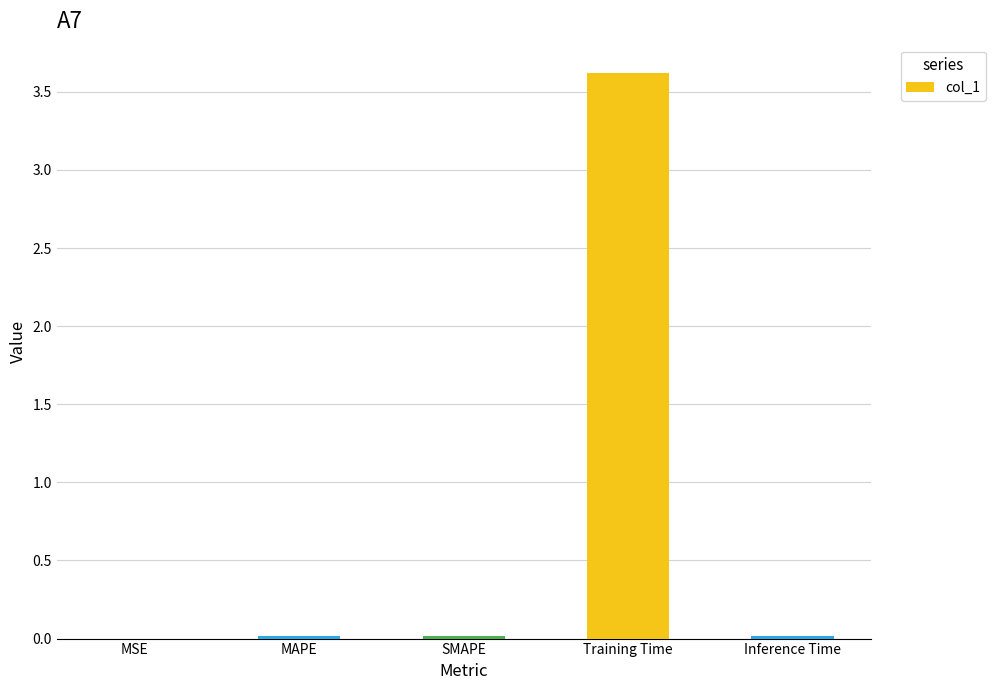

Does the chart contain stacked bars?

No